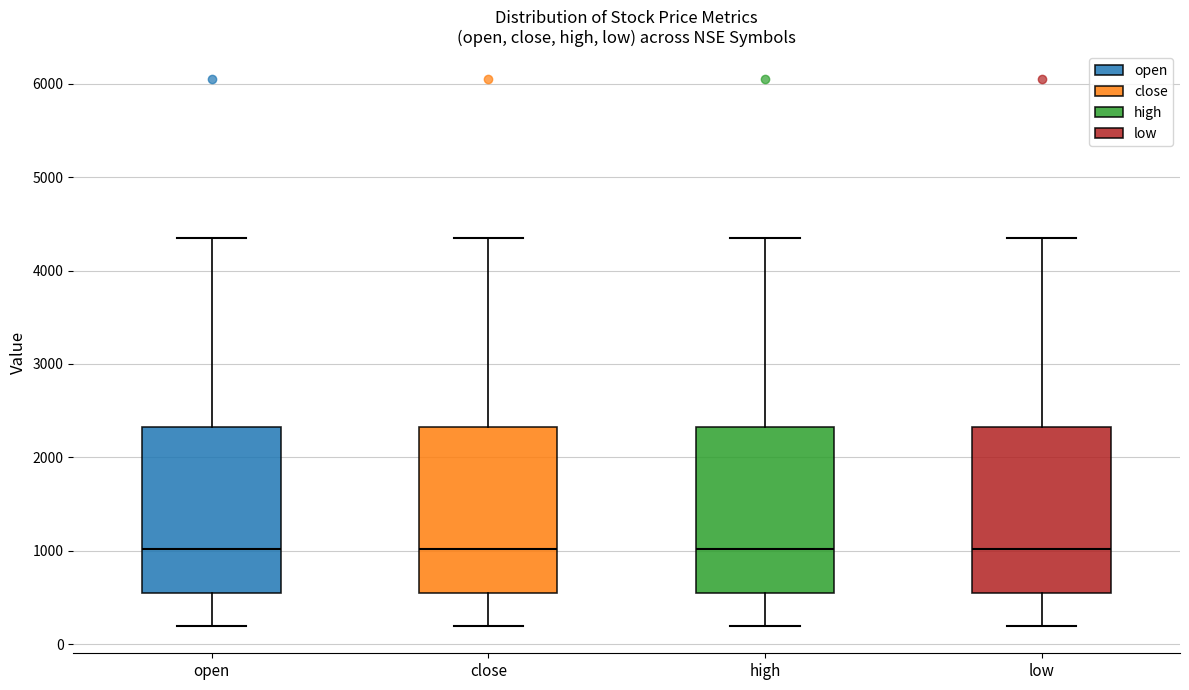

Reading left to right, read every box against the y-axis: the position of its median line, the range the box covers, and the ends of its whiskers. The values are not printed on the chart, so give them approximately, as read against the axis.

open: median 1000, box 500 to 2300, whiskers 200 to 4300
close: median 1000, box 500 to 2300, whiskers 200 to 4300
high: median 1000, box 500 to 2300, whiskers 200 to 4300
low: median 1000, box 500 to 2300, whiskers 200 to 4300